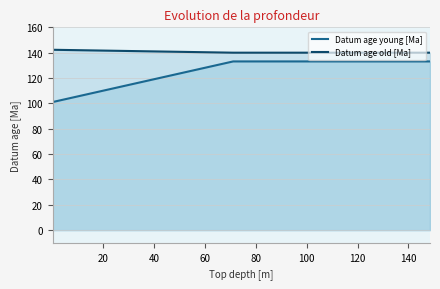

Rank the series by their maximum value, from highest to lowest.

Datum age old [Ma], Datum age young [Ma]